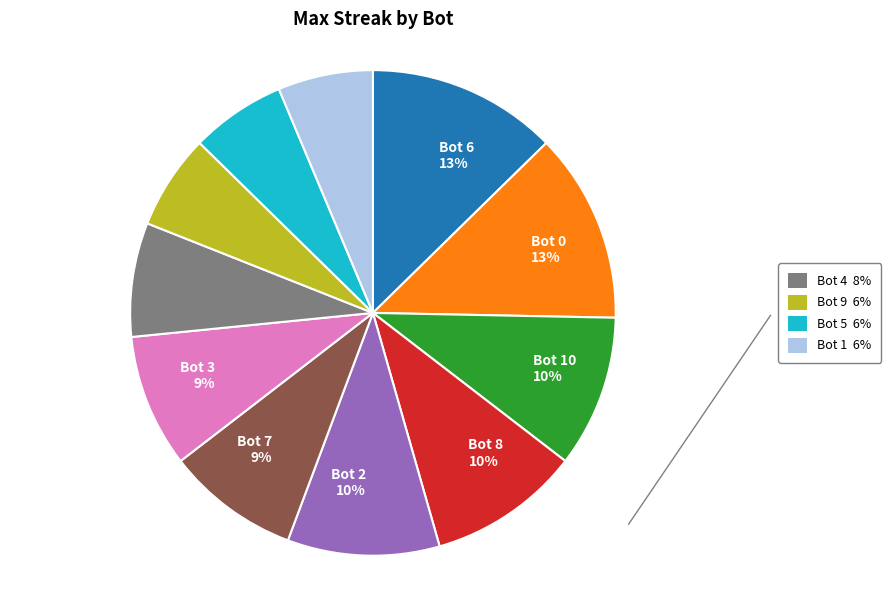

Does any single category account for the majority?

No